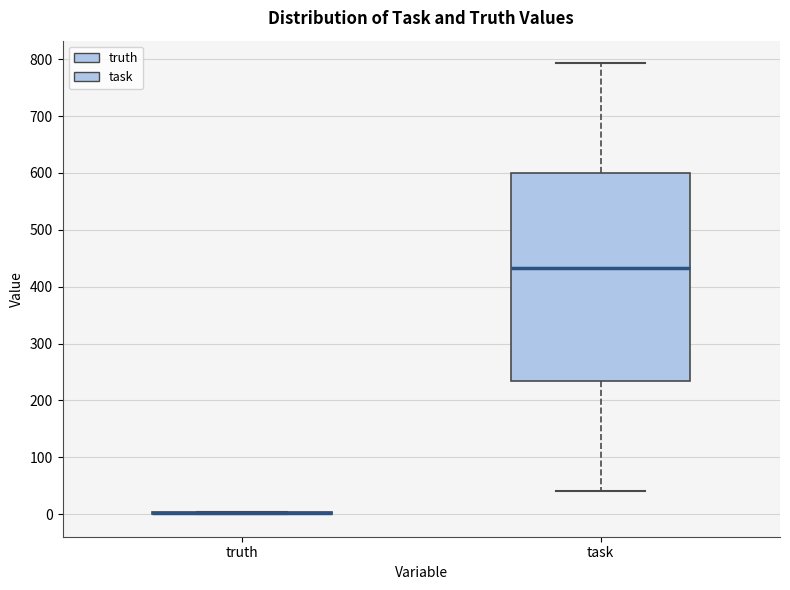

Which box is the tallest, from its lower edge to its upper edge?

task